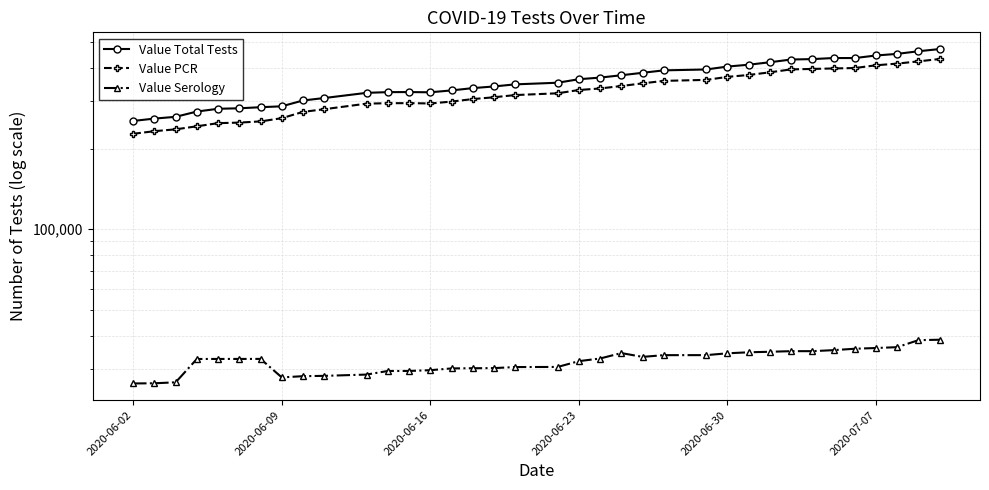

True or false: Value PCR and Value Total Tests intersect in this chart.

False